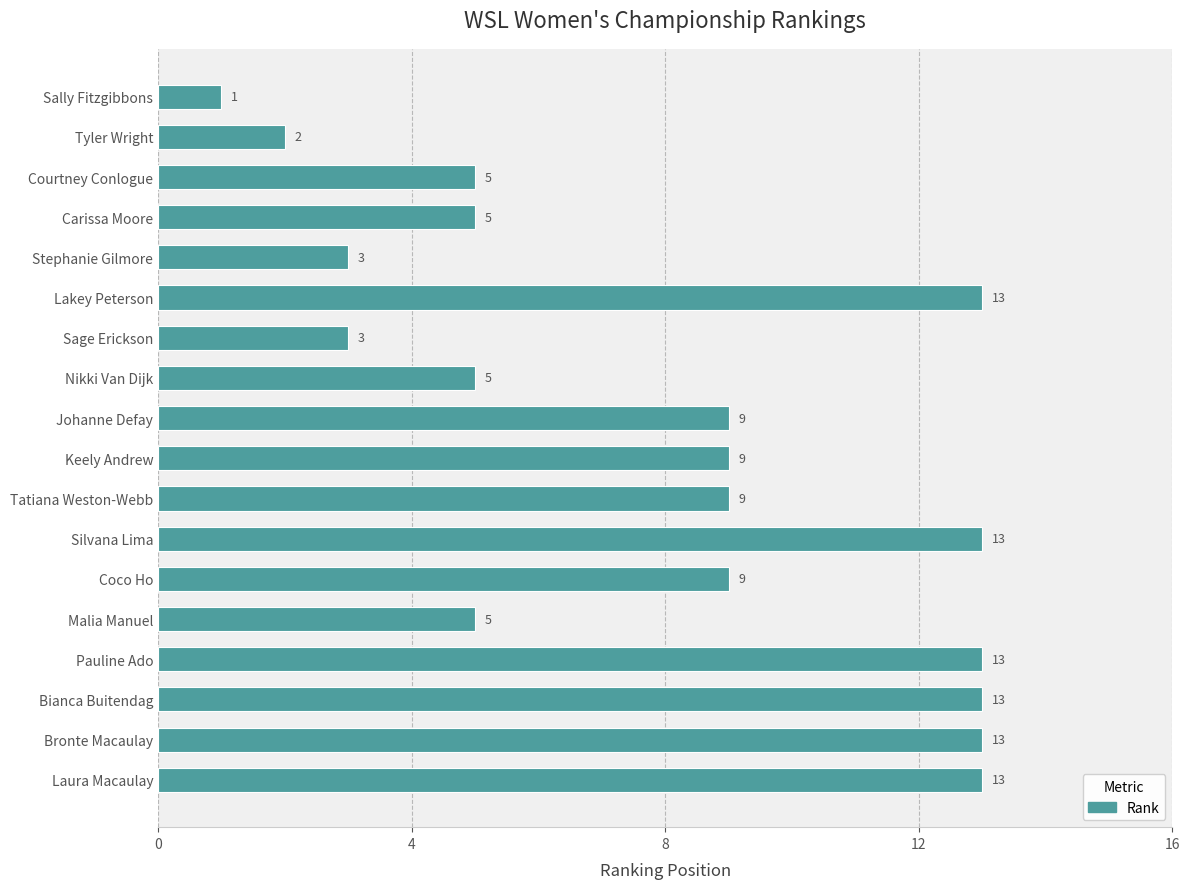

Reading top to bottom, list all the values displayed in this chart.

1	2	5	5	3	13	3	5	9	9	9	13	9	5	13	13	13	13